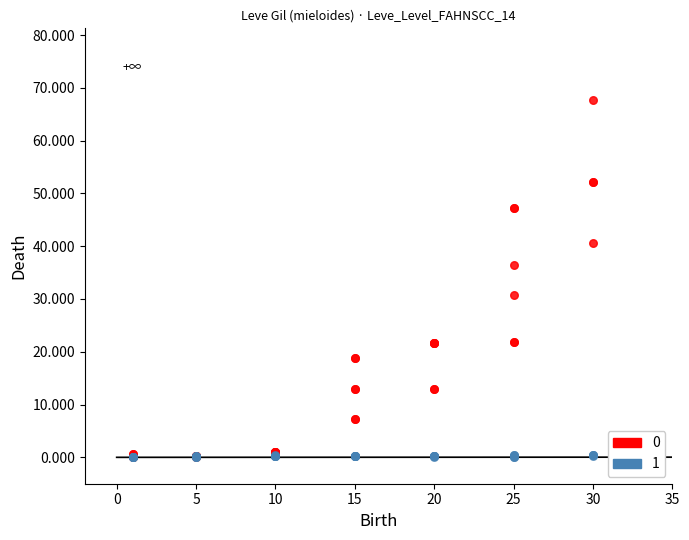

What are all the series names shown in the legend?

0, 1